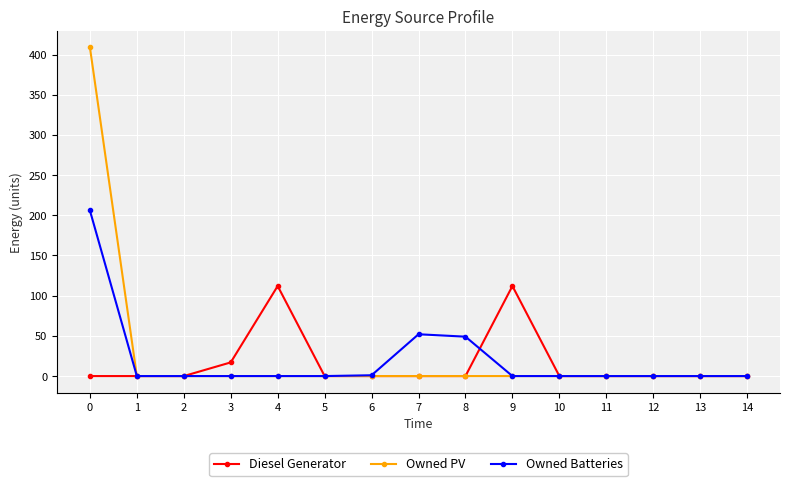

What is the maximum value for Owned PV?

409